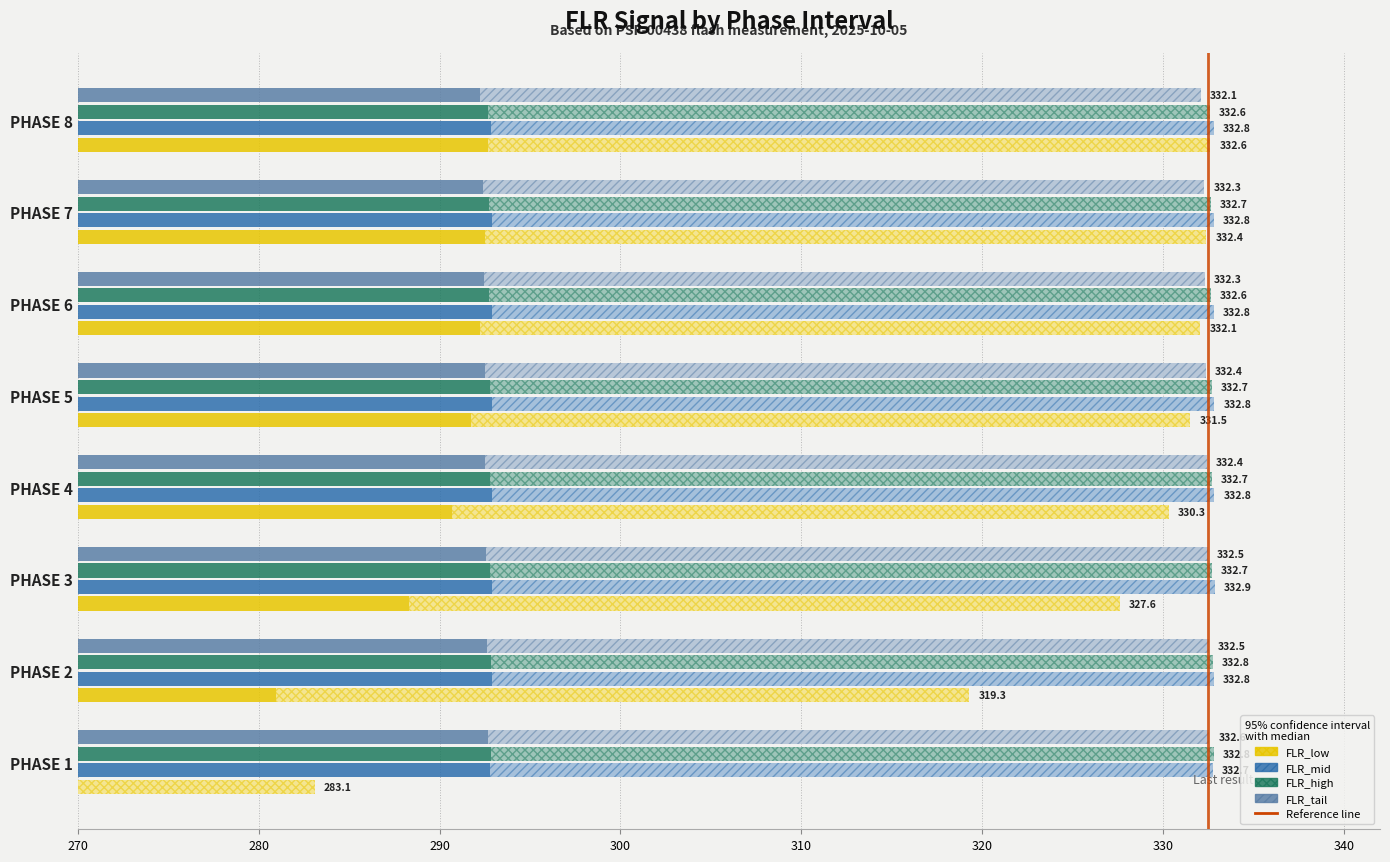

Which series has the largest range (max minus min)?

FLR_low